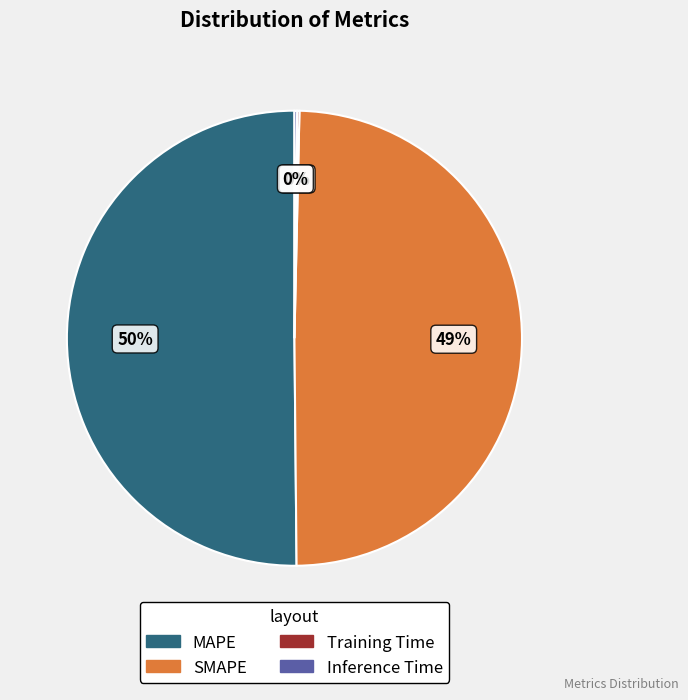

What is the majority slice?

MAPE